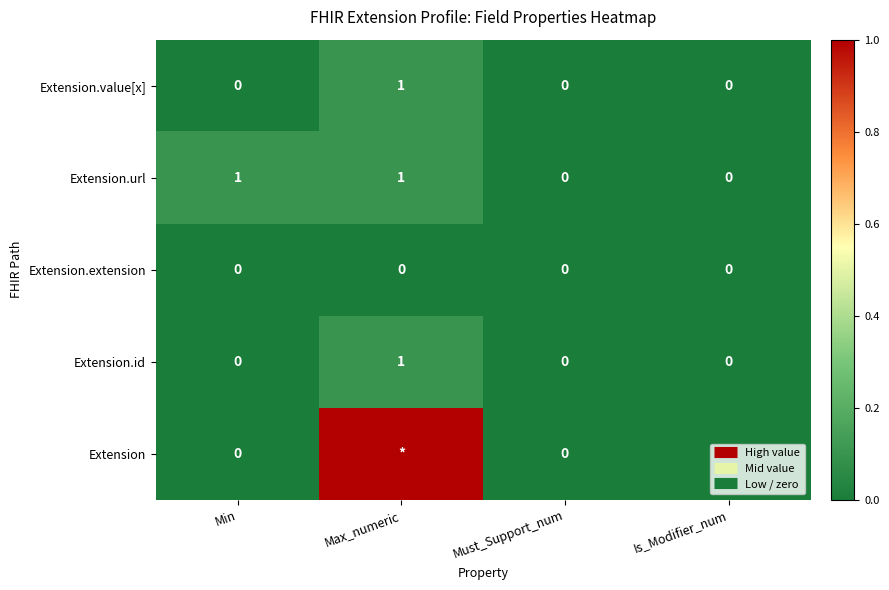

Which series changed the most between Must_Support_num and Is_Modifier_num?

Extension